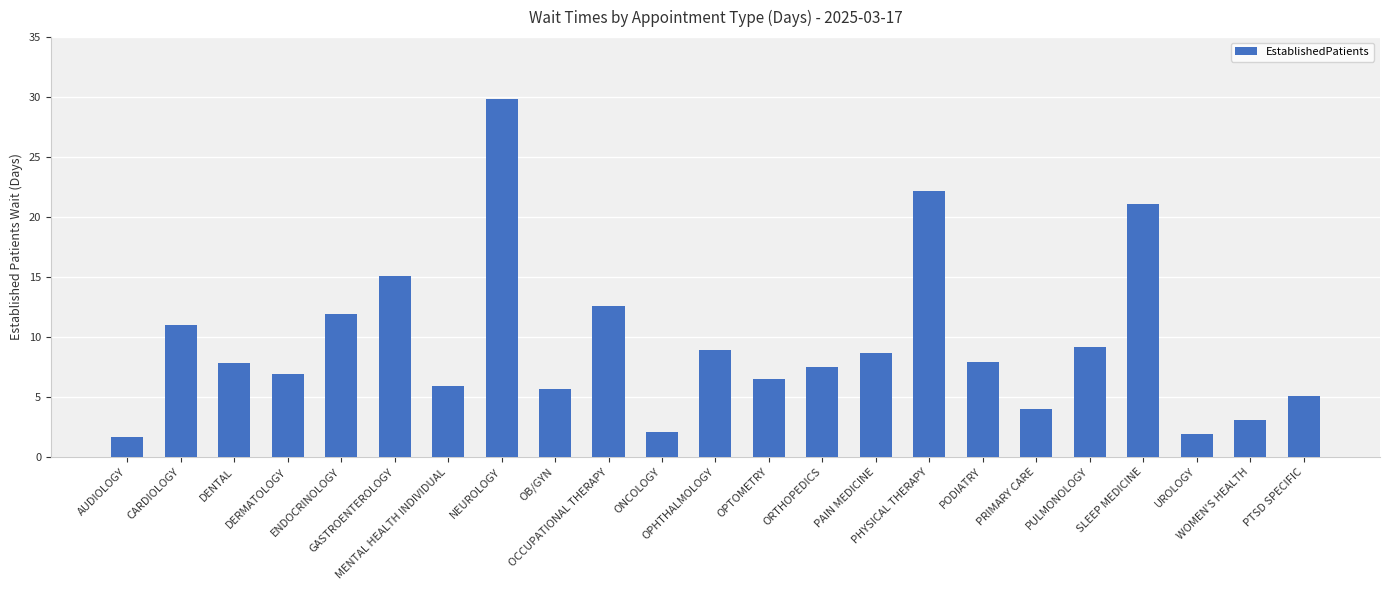

What is the average value?

9.4